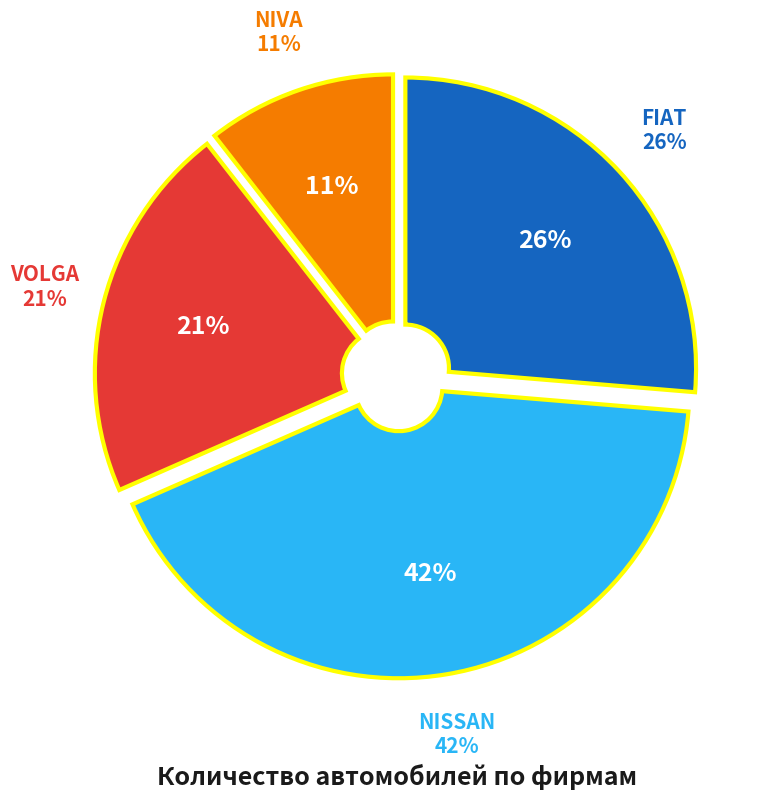

To the nearest percent, what is the combined percentage of Fiat and Niva?

37%